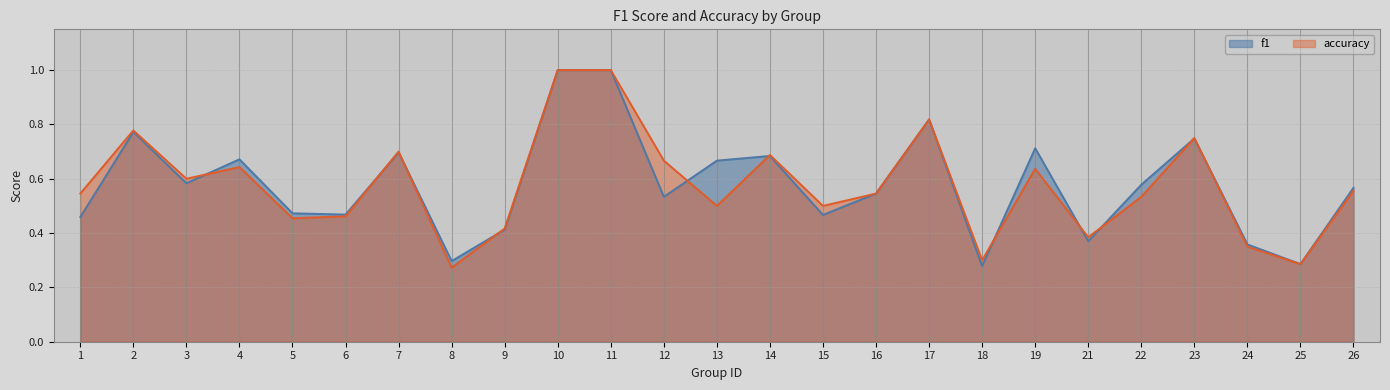

At which category is the sum across all series the highest?

10